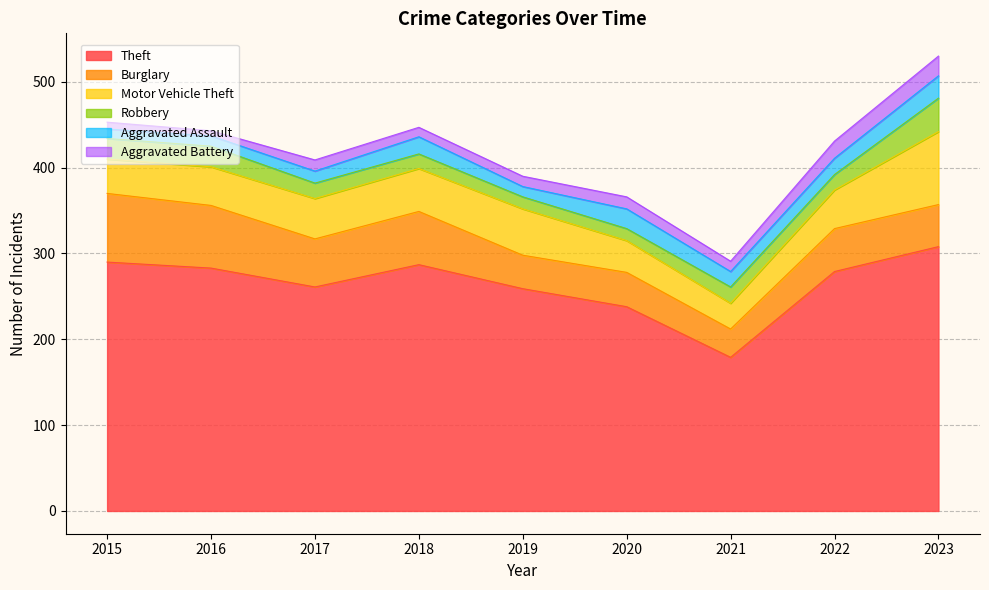

Rank the series at 2019 from lowest to highest value.

Aggravated Assault, Aggravated Battery, Robbery, Burglary, Motor Vehicle Theft, Theft